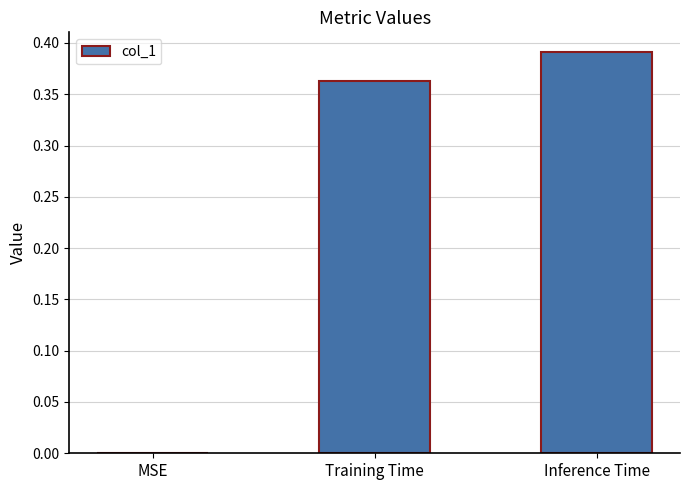

How many values exceed 0?

2